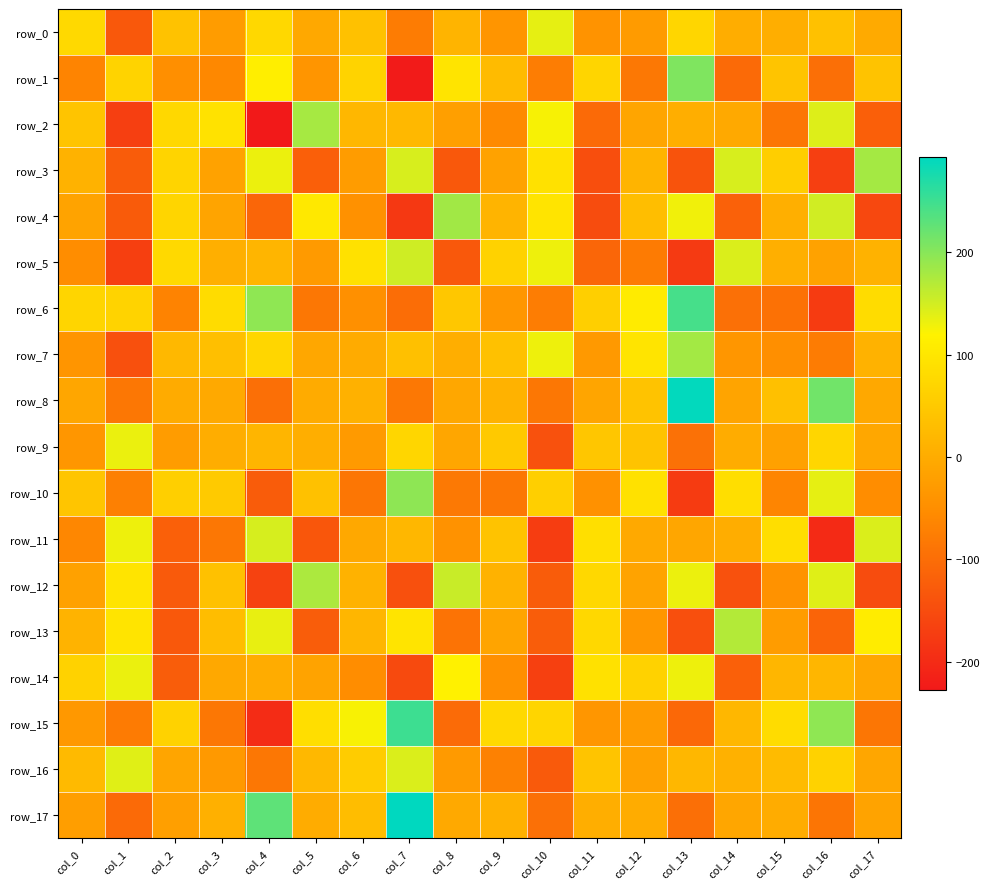

Which label corresponds to the largest value in the chart?

col_7